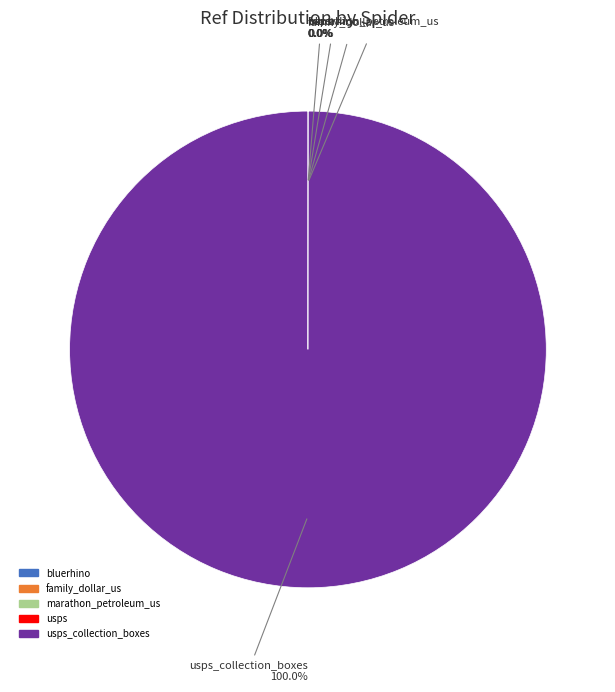

The marathon_petroleum_us slice represents 0% of the pie. True or false?

True